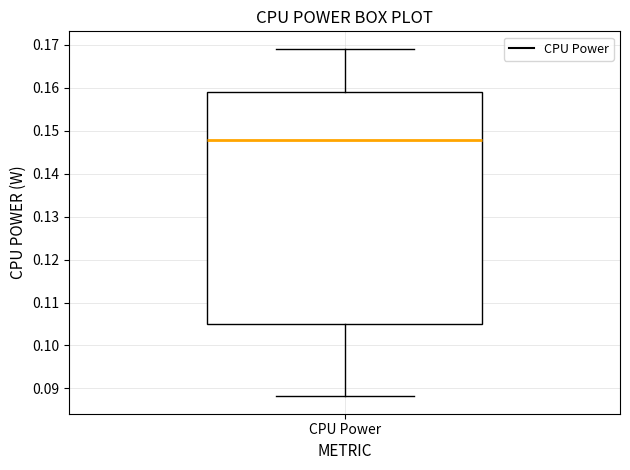

Where is the lower edge of the box for CPU Power on the y-axis? The values are not printed on the chart, so give them approximately, as read against the axis.

0.105